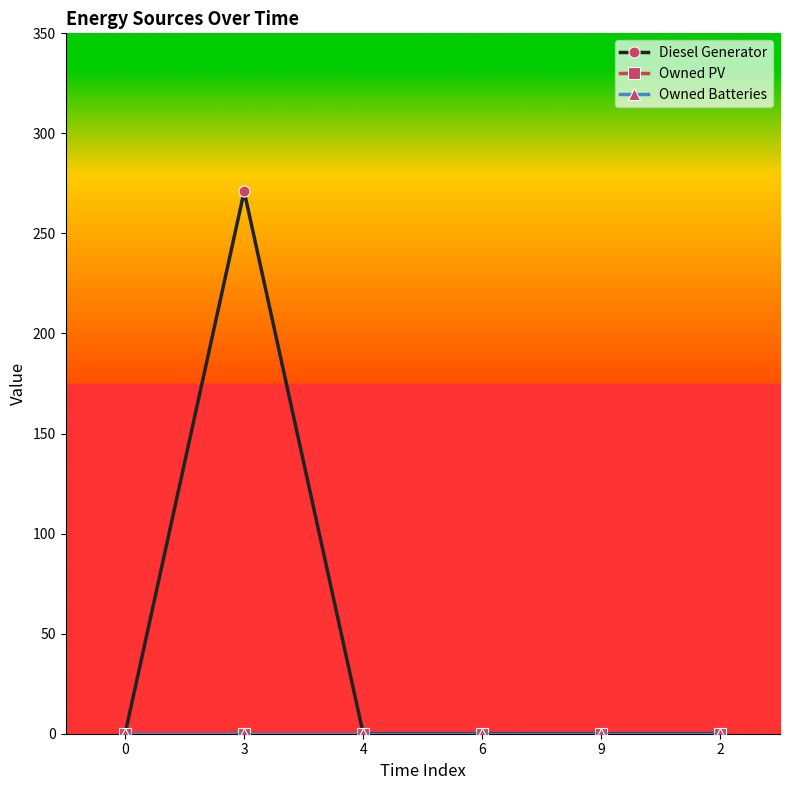

True or false: Owned Batteries has more than 0 interior local peaks.

False